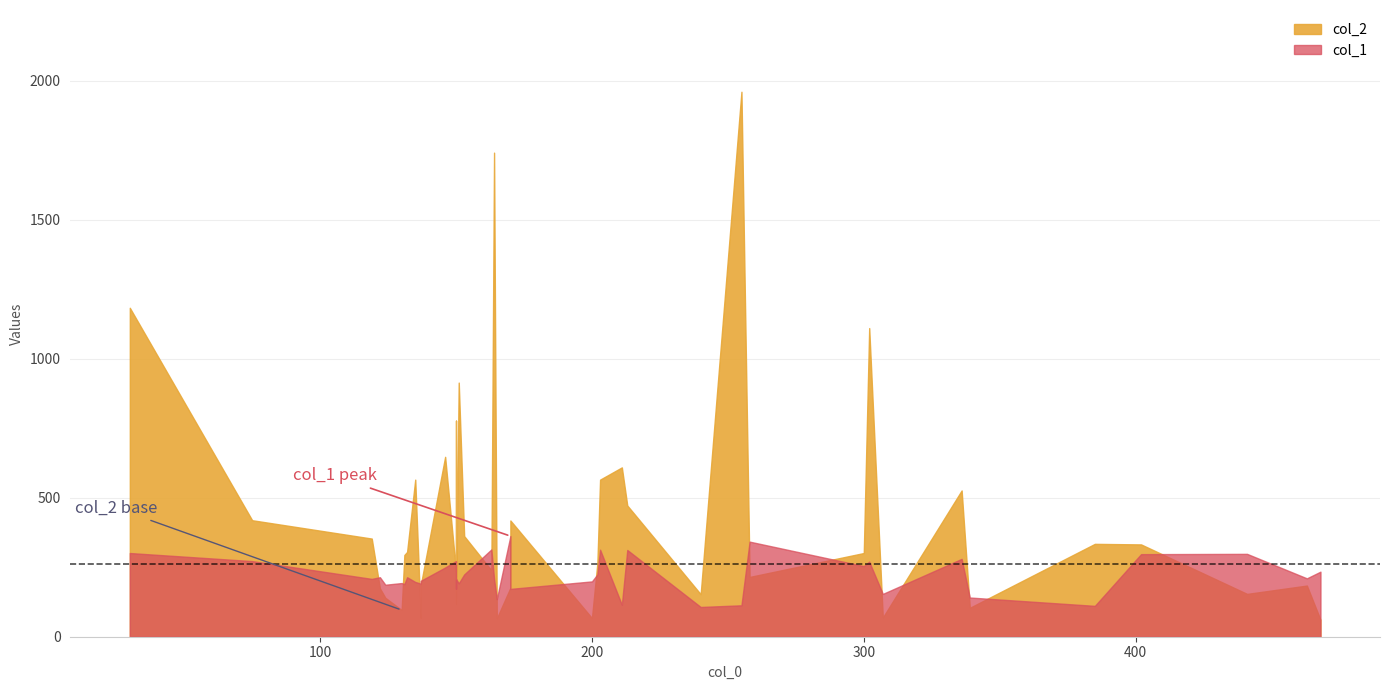

What is the difference between the maximum and minimum values in the col_2 series?

1899